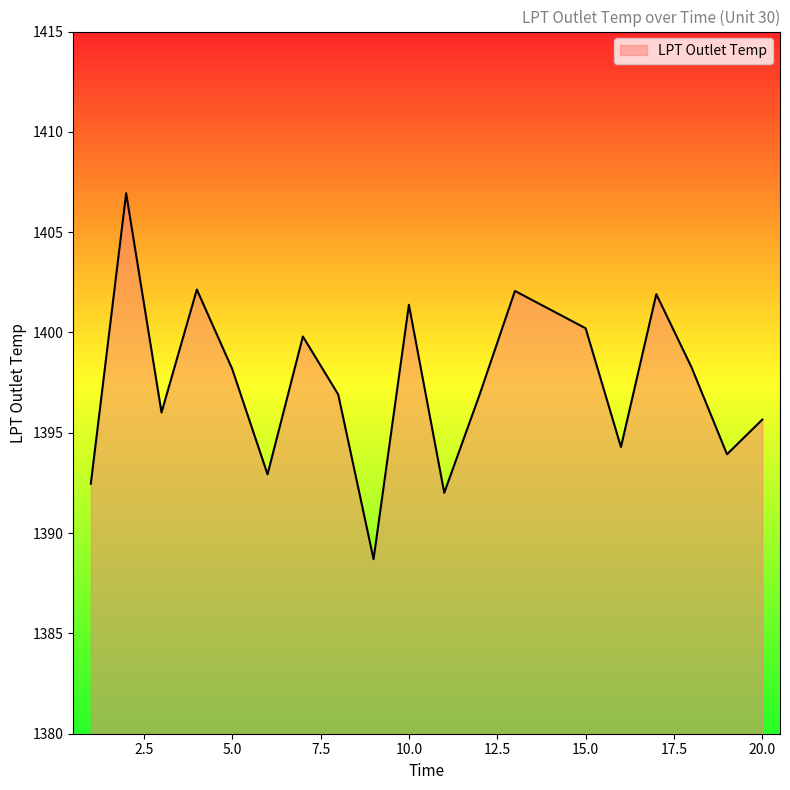

What is the greatest value displayed?

1406.9